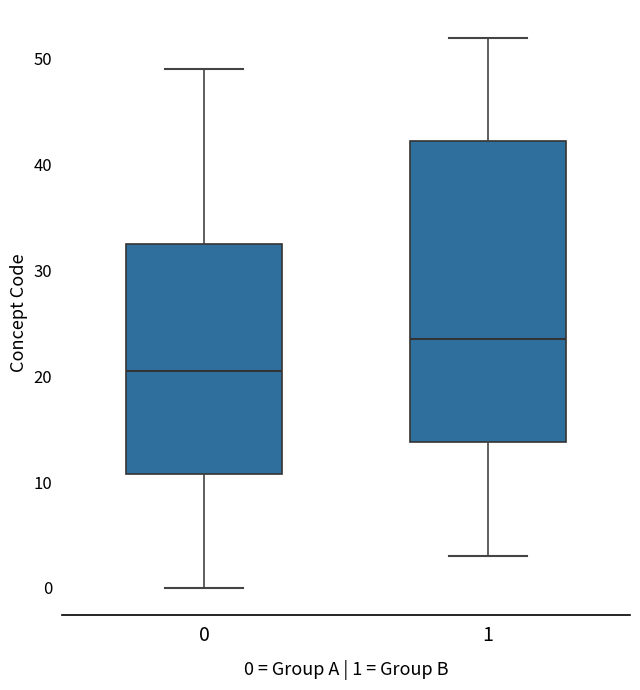

Reading left to right, transcribe this box plot: for each box, give where its median line is, the range the box spans, and where its two whiskers end, as read against the y-axis. The values are not printed on the chart, so give them approximately, as read against the axis.

0: median 21, box 11 to 33, whiskers 0 to 49
1: median 24, box 14 to 42, whiskers 3 to 52